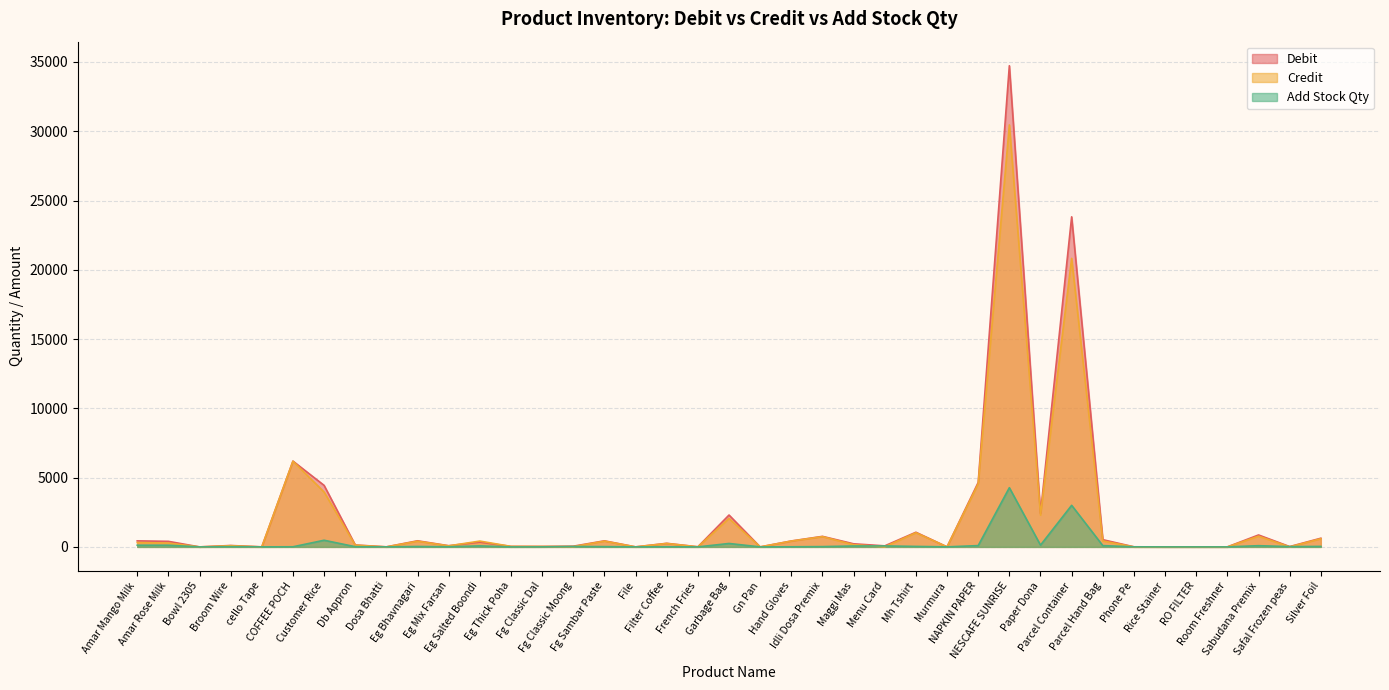

True or false: Add Stock Qty and Debit cross at least once.

False